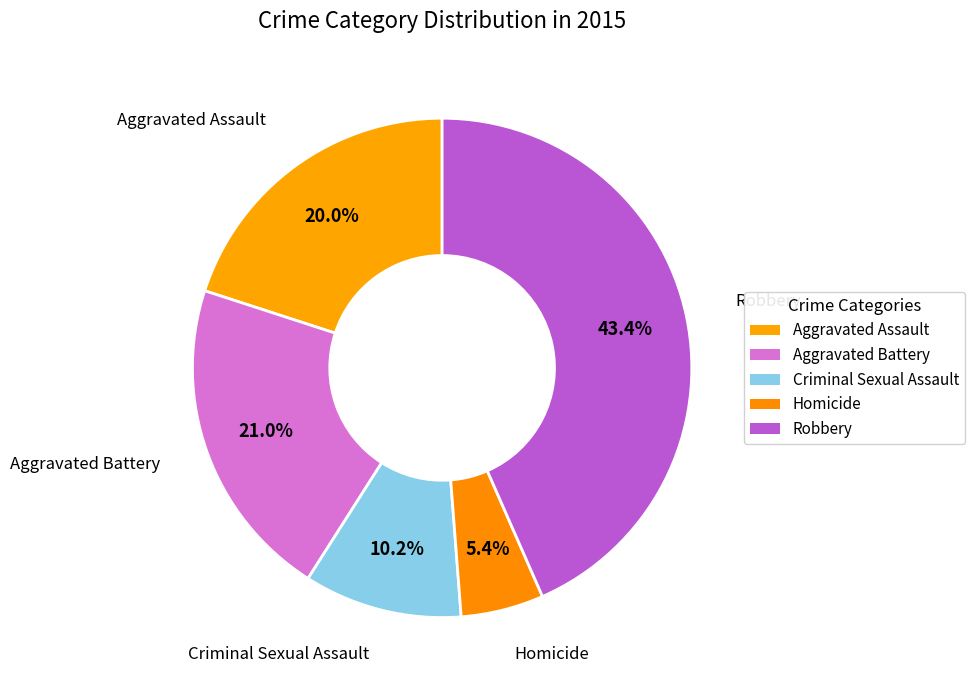

Count the number of slices in the pie.

5